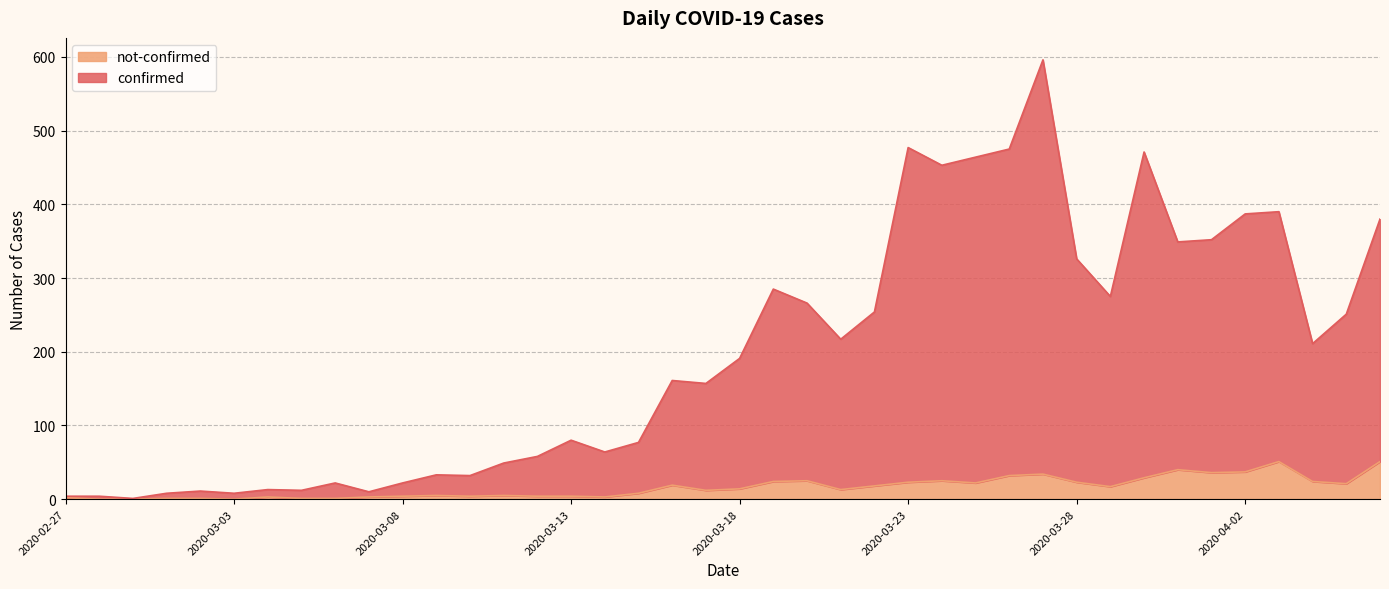

How many categories are shown in the chart?

40